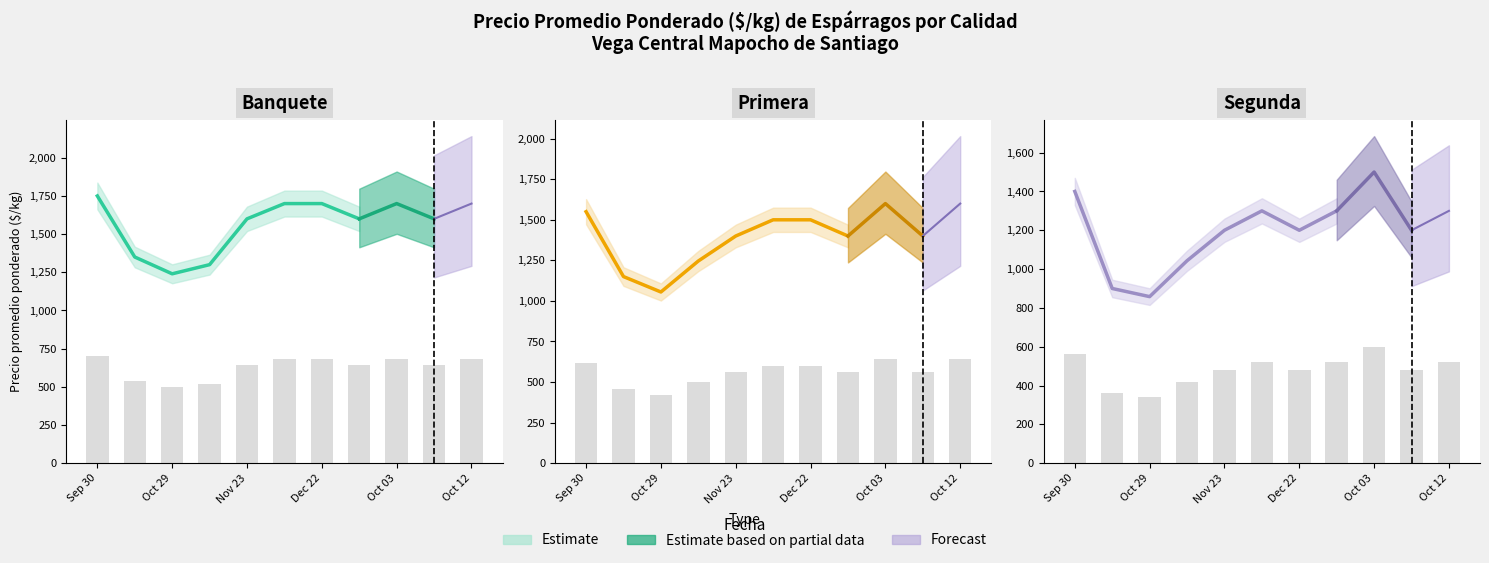

At how many categories does at least one series exceed 549?

8